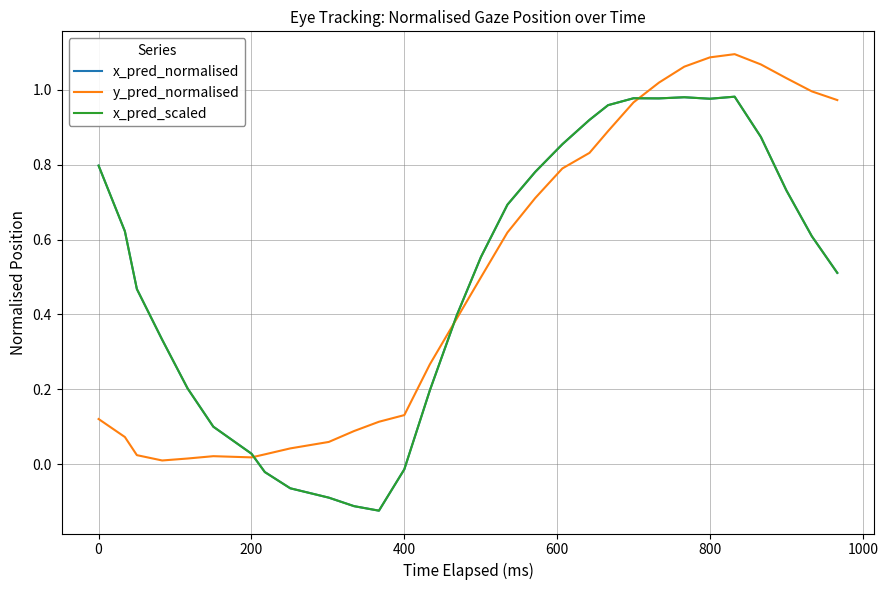

Is this an area chart (filled region under the line)?

No